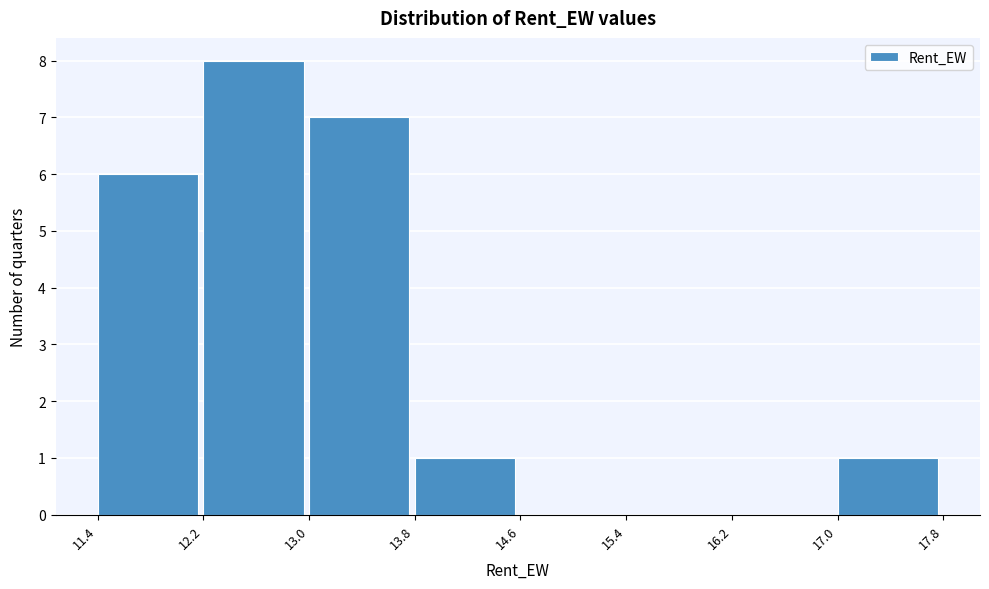

Reading left to right, transcribe this chart: for each bar, give the range it covers on the x-axis and its height. The values are not printed on the chart, so give them approximately, as read against the axis.

11.4 to 12.2: 6
12.2 to 13.0: 8
13.0 to 13.8: 7
13.8 to 14.6: 1
14.6 to 15.4: 0
15.4 to 16.2: 0
16.2 to 17.0: 0
17.0 to 17.8: 1